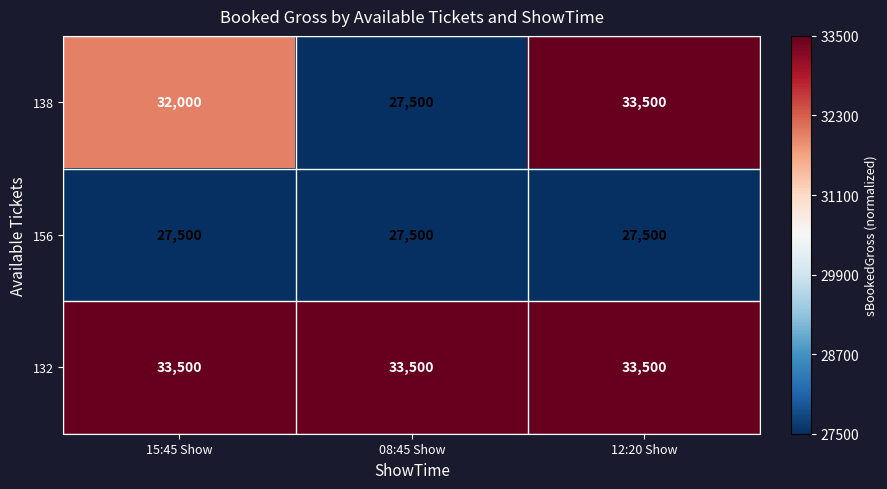

Between 08:45 Show and 12:20 Show, which series saw the biggest shift?

138